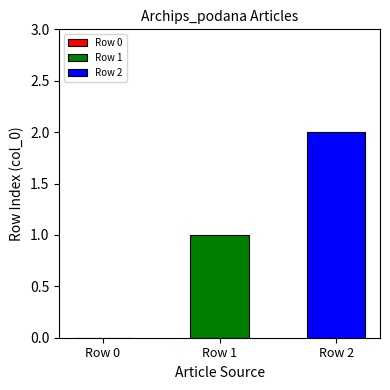

Count the number of categories in the chart.

1